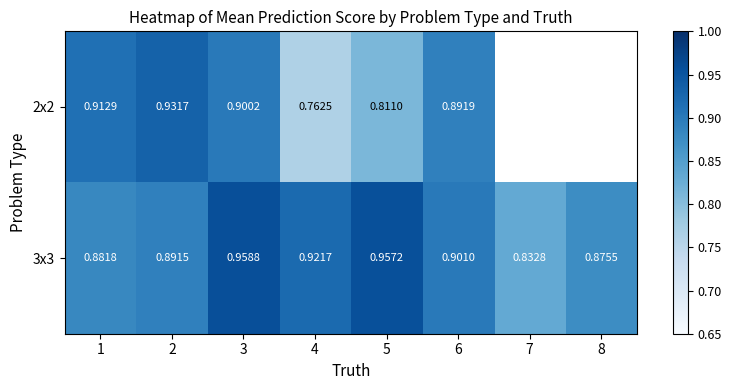

How many distinct data groups are displayed?

2